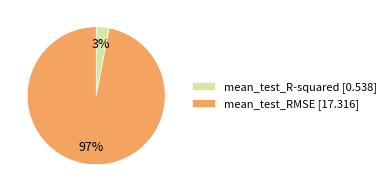

What percentage is the mean_test_R-squared slice, to the nearest percent?

3%